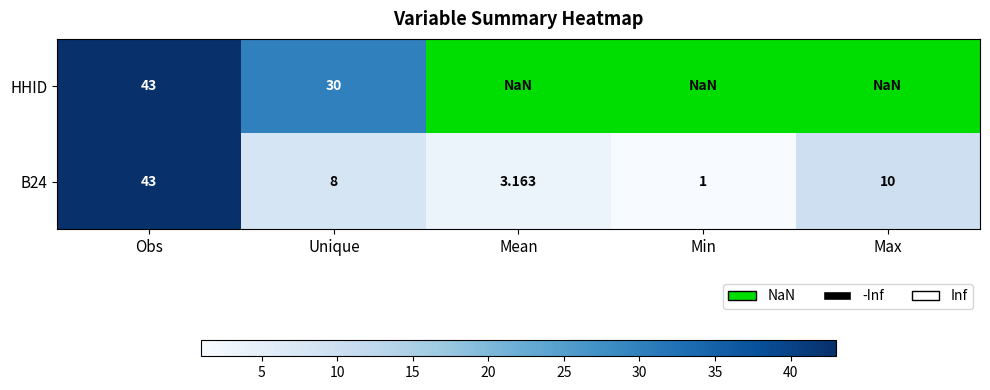

Which series has the largest range (max minus min)?

B24